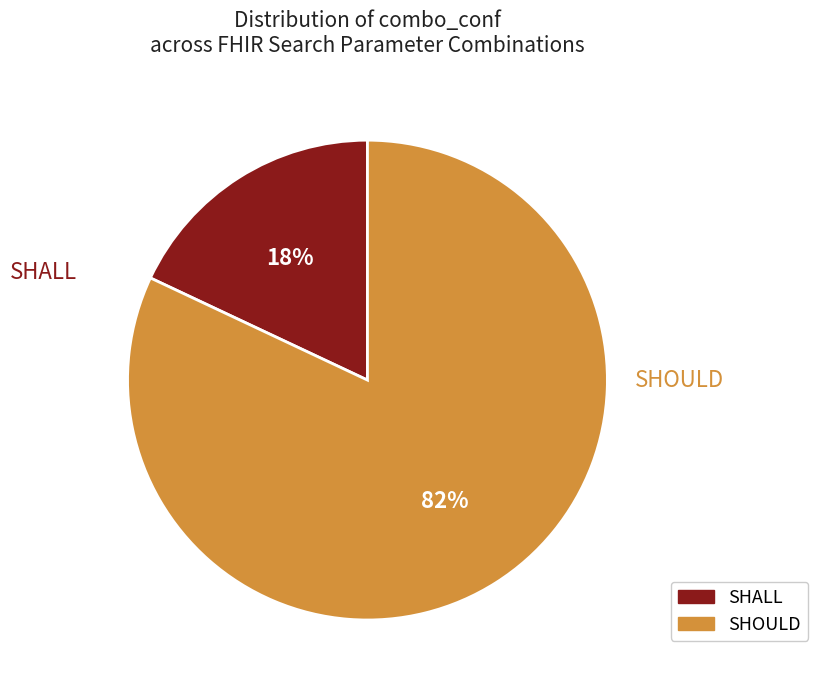

Rank the categories by value from lowest to highest.

SHALL, SHOULD